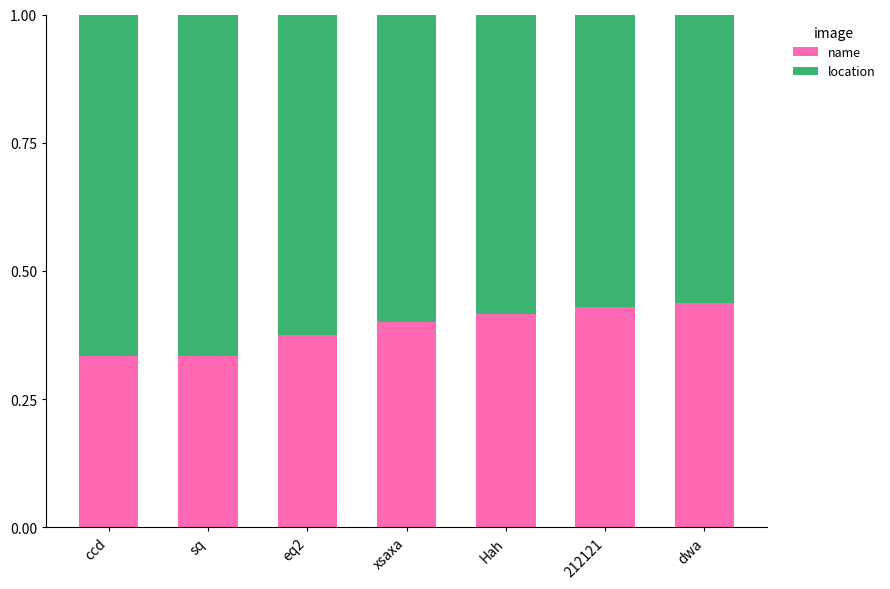

What is the sum of the name values at sq and 212121?

0.8